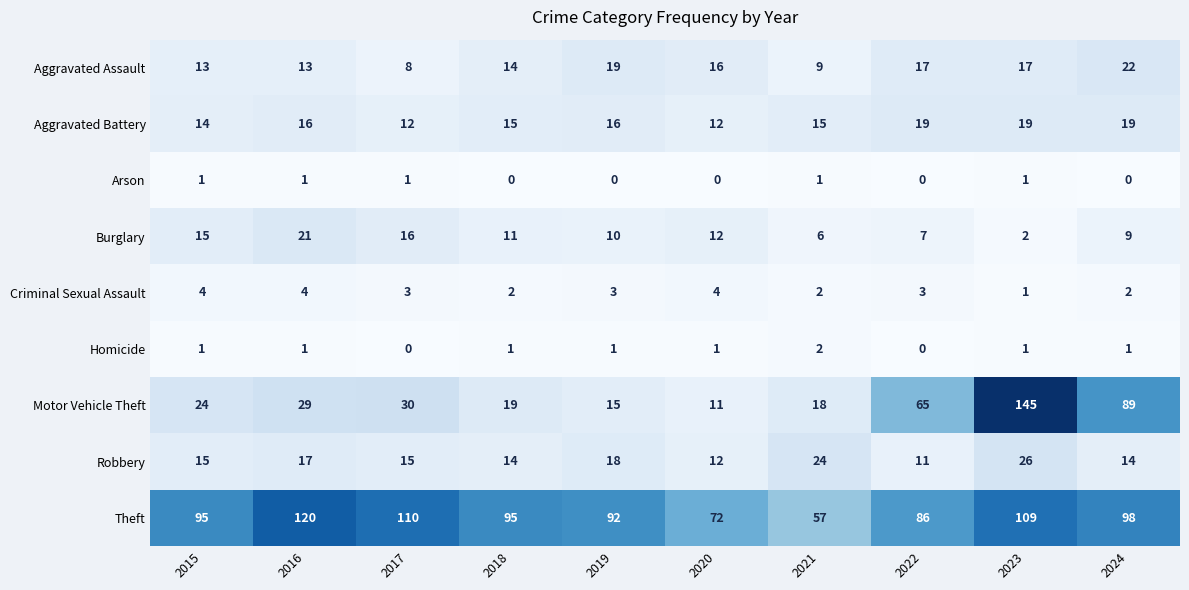

The Robbery series shows 26 at 2023. True or false?

True